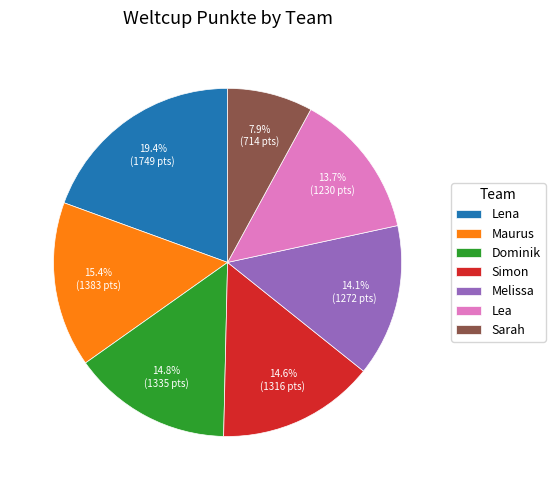

What portion of the pie excludes Maurus?

84.6%